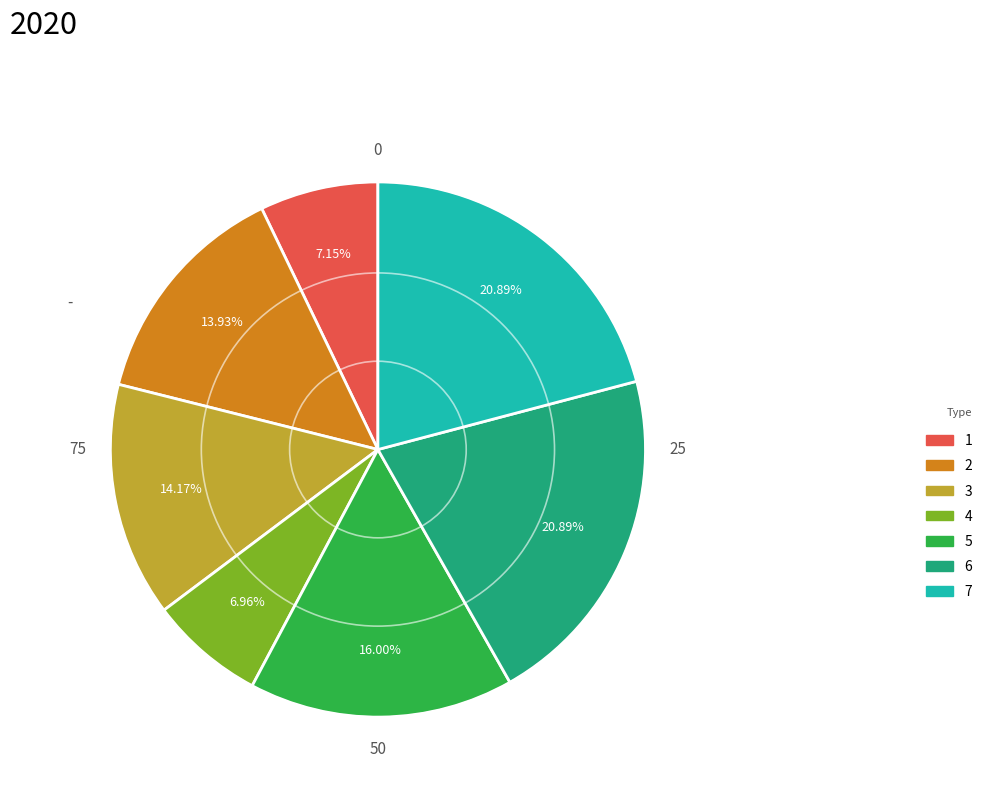

Do 3 and 5 together represent more than half of the pie?

No